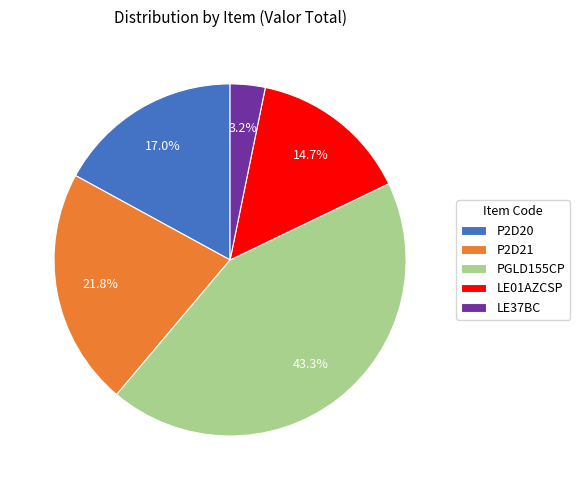

What percentage is the P2D20 slice, to the nearest percent?

17%